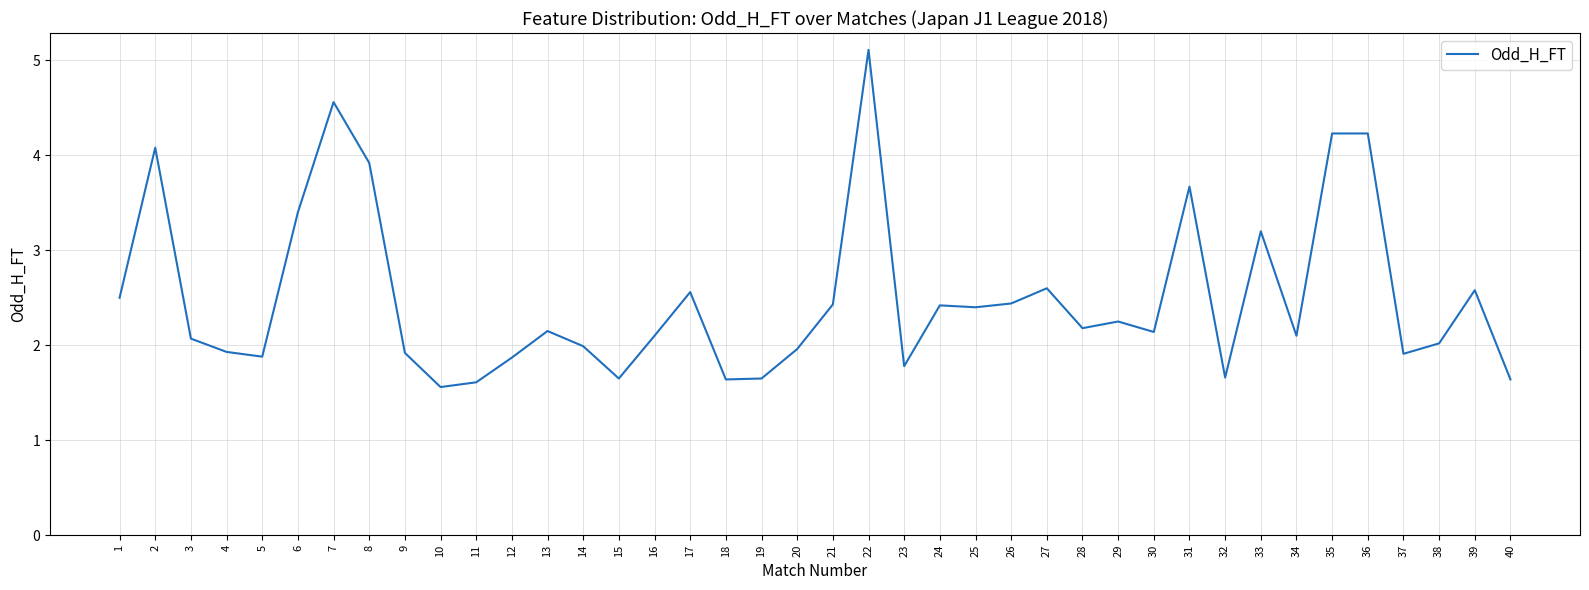

The chart shows a value of 3.4 at 29. True or false?

False